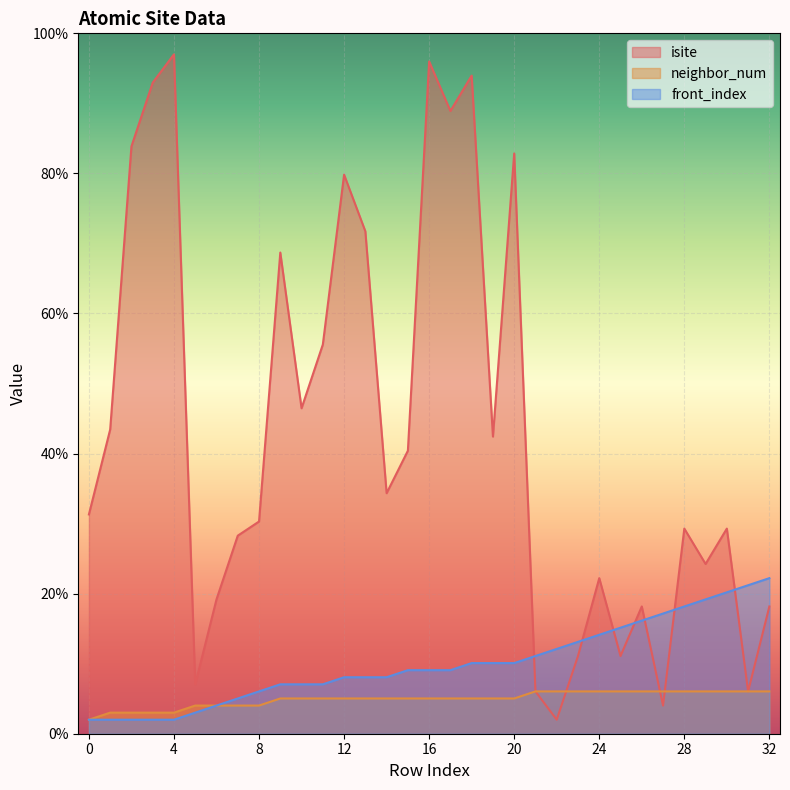

At which label is neighbor_num closest to 4?

5